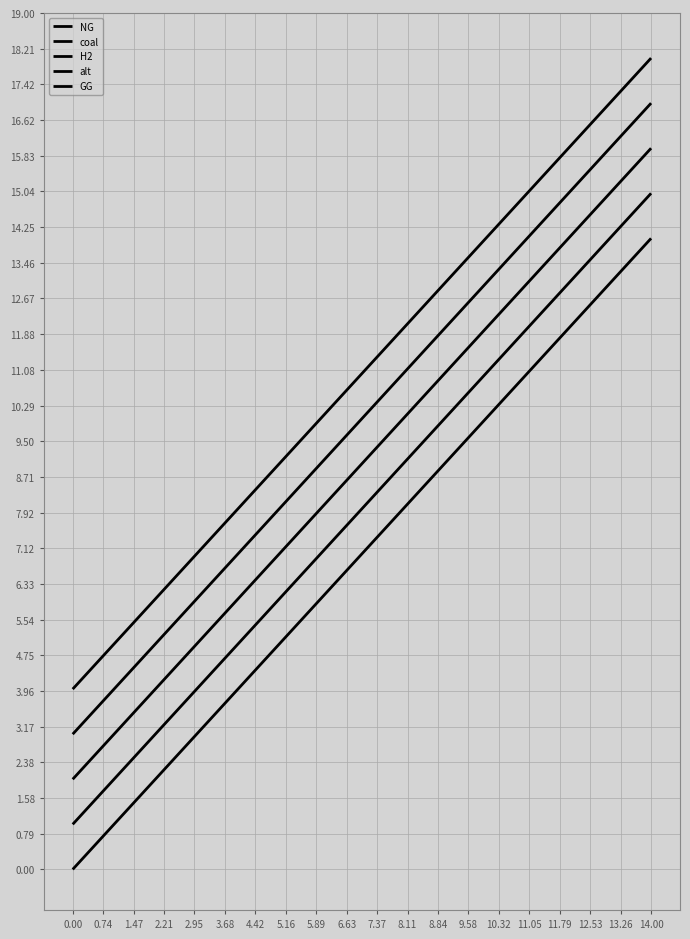

At which label does H2 first exceed 9?

5.89